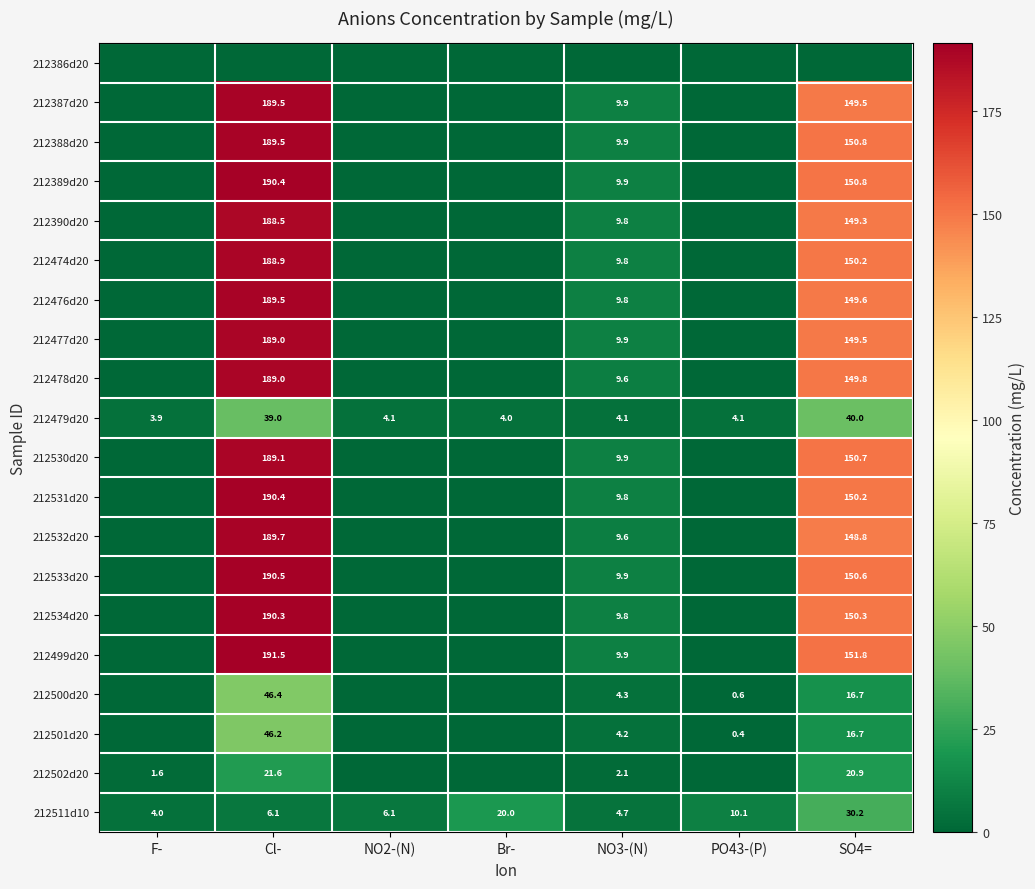

What is the sum of the 212511d10 values at NO2-(N) and SO4=?

36.3